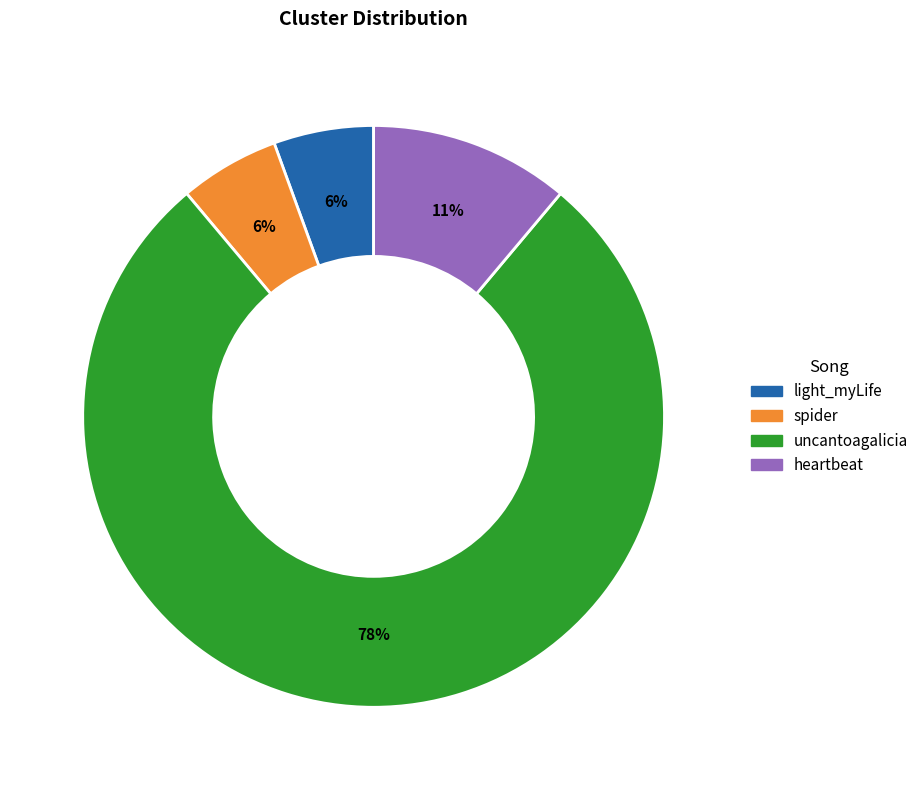

Is there a majority slice in this chart?

Yes